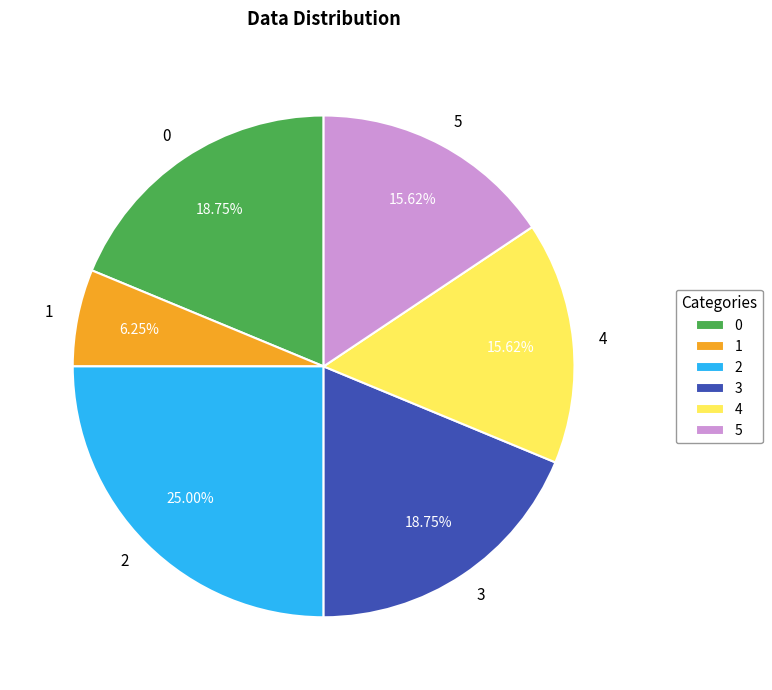

True or false: 0 accounts for 19% of the total.

True